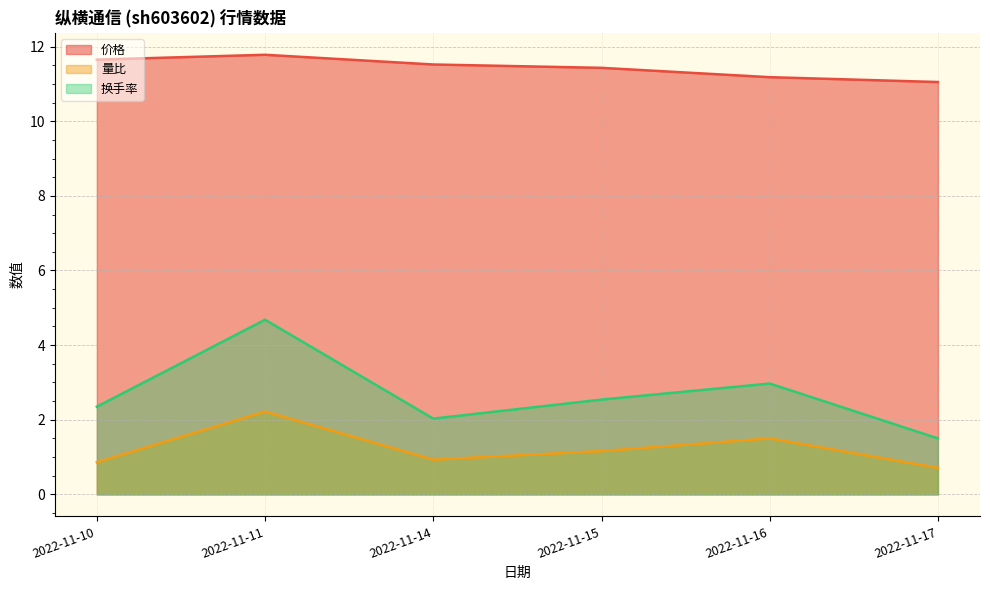

Which category has the lowest value in the 价格 series?

2022-11-17